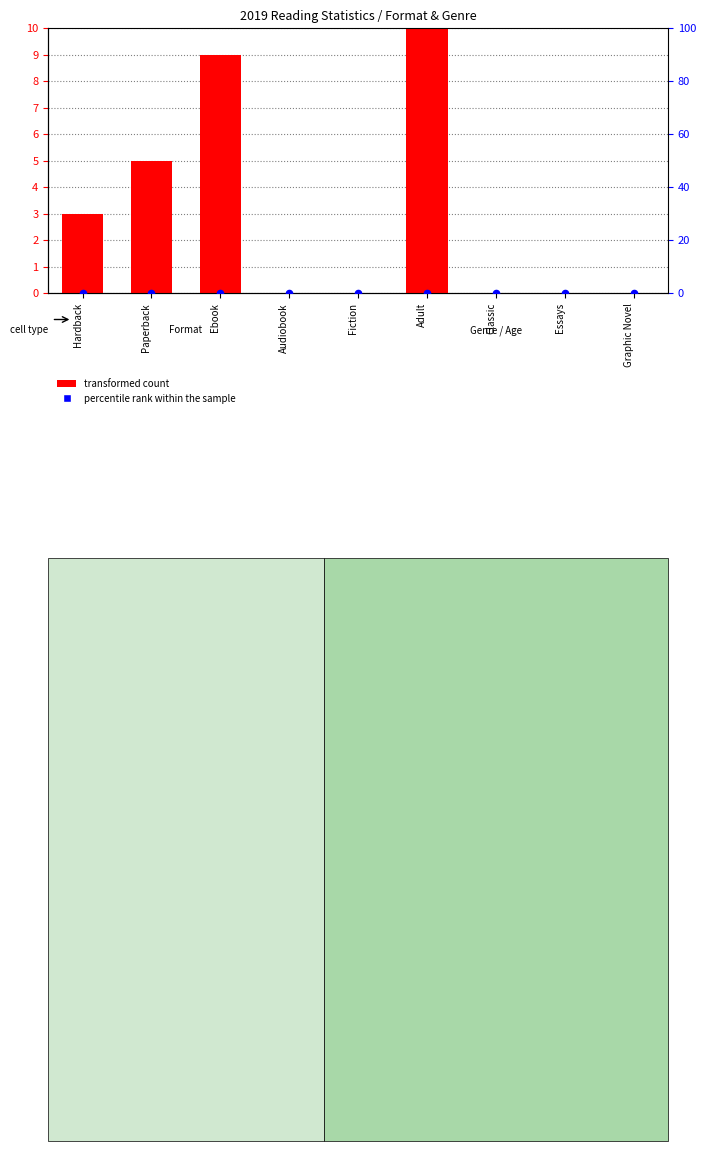

What are all the series names shown in the legend?

transformed count, percentile rank within the sample